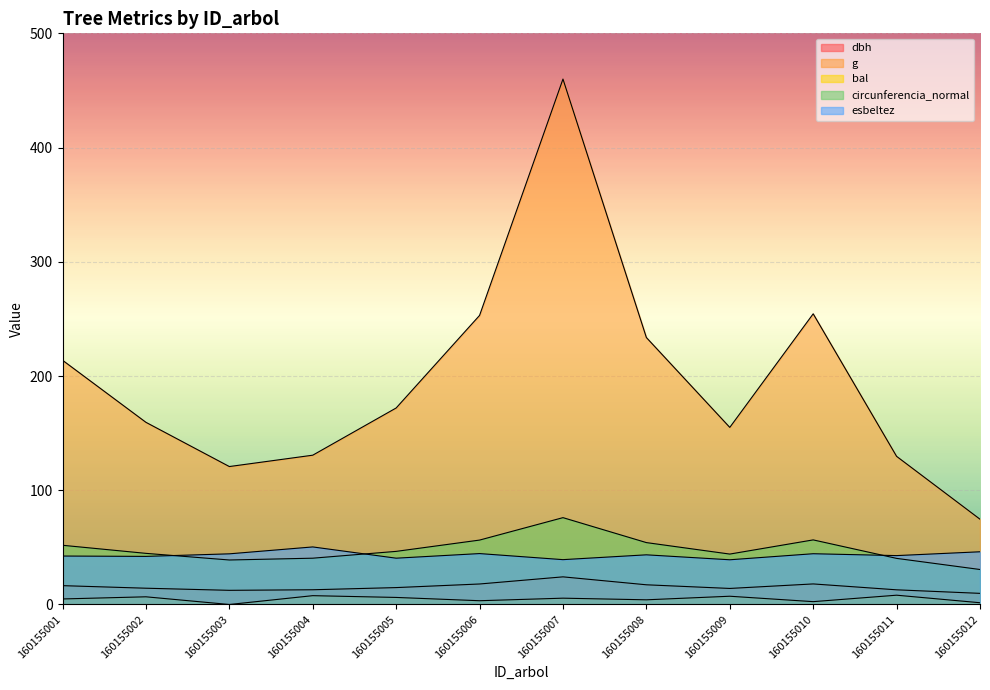

The value of bal at 160155007 is 5.5. True or false?

True